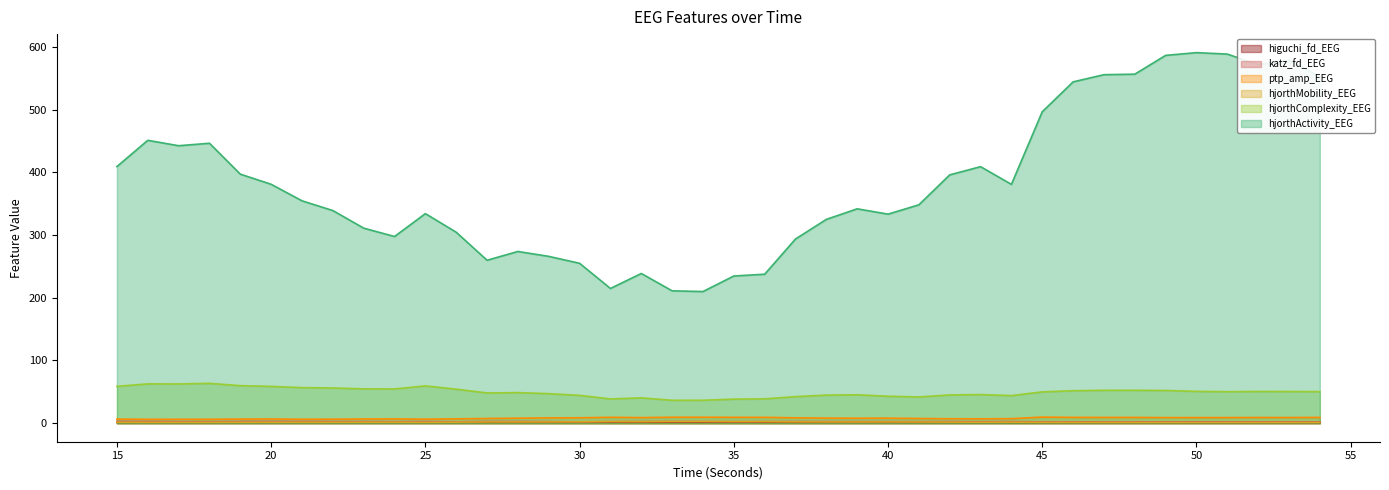

What is the difference between the second highest and minimum values in the hjorthActivity_EEG series?

378.5